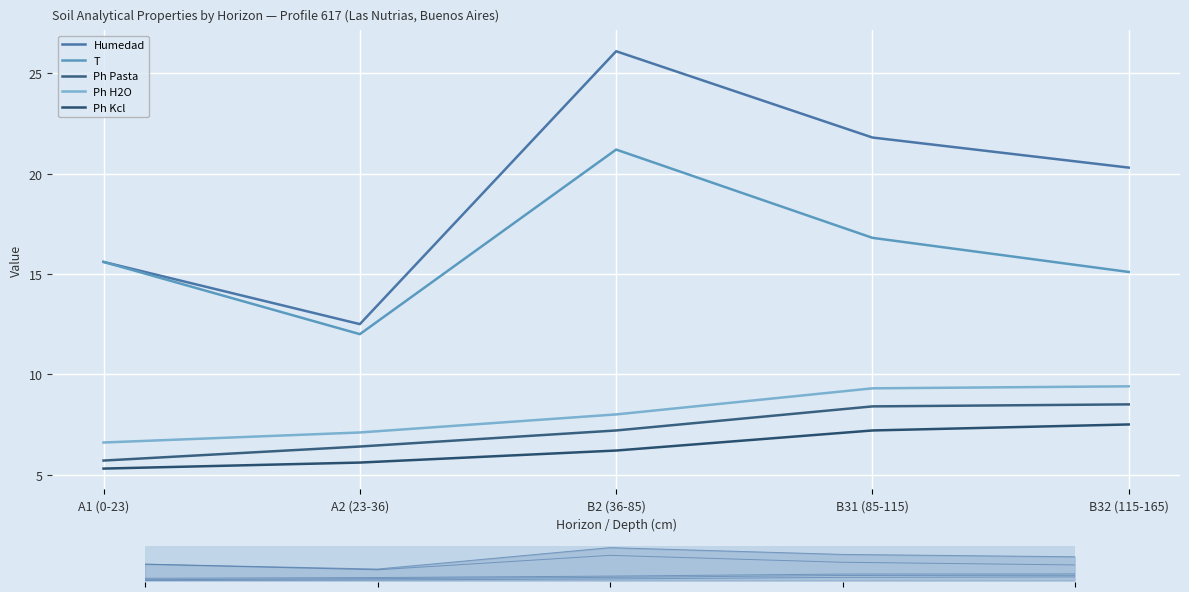

Where is analitico_humedad nearest to the value 19?

B32 (115-165)